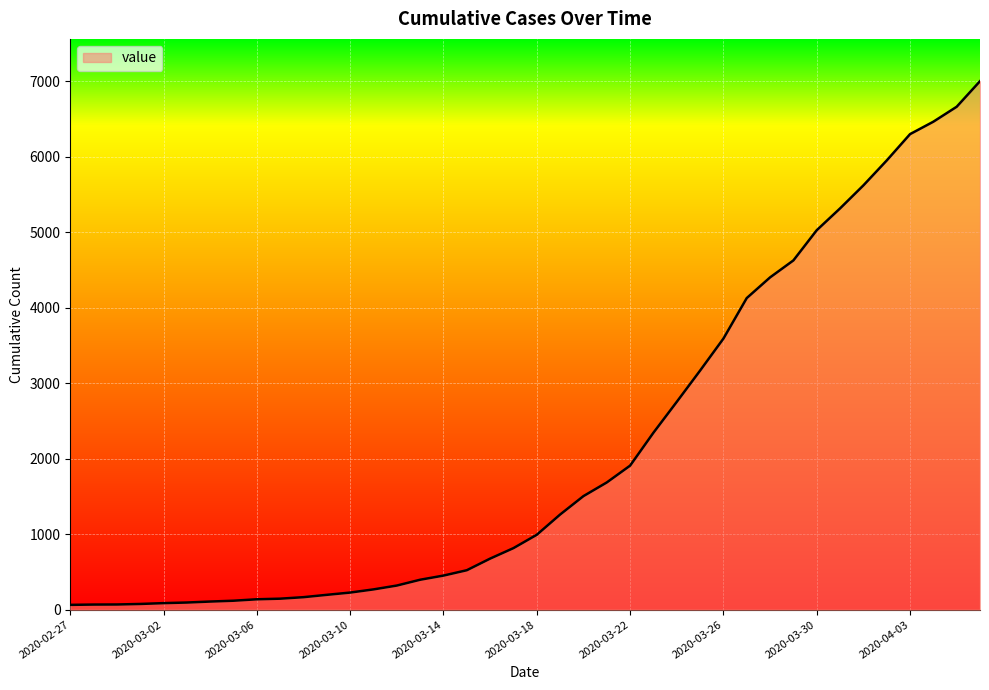

What is the difference between the maximum and minimum values?

6939